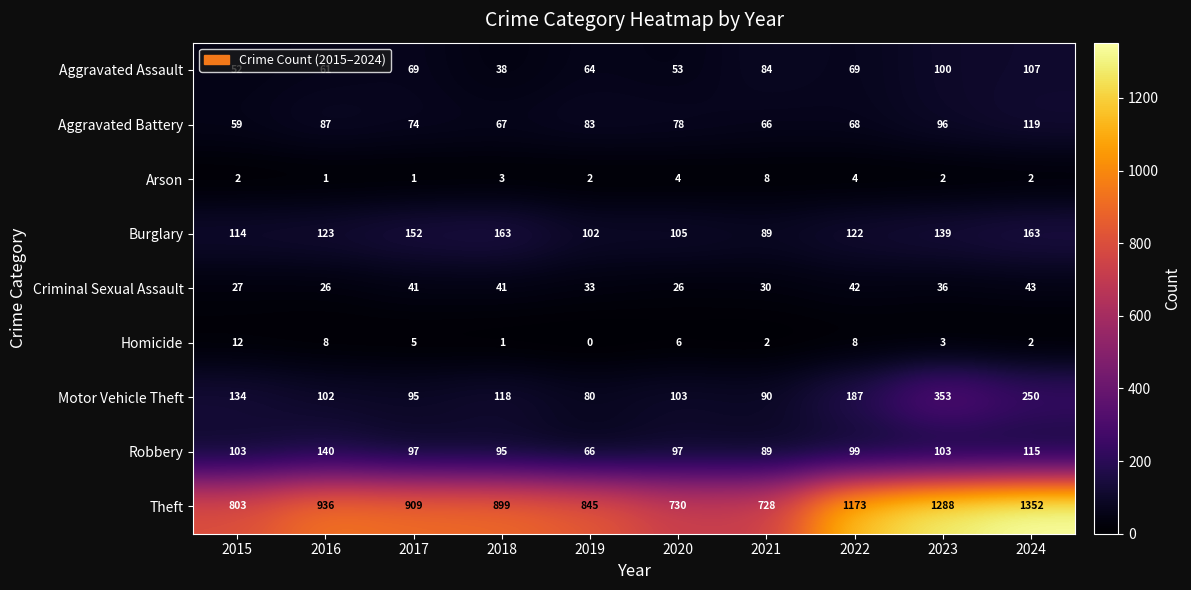

At which label is Burglary closest to 126?

2016